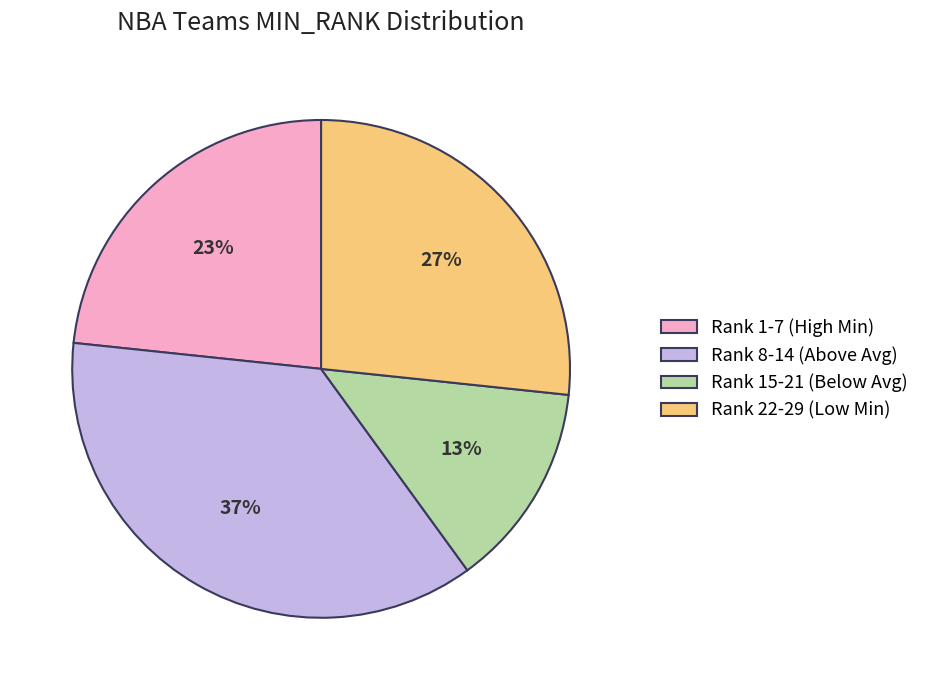

The Rank 15-21 (Below Avg) slice represents 13% of the pie. True or false?

True